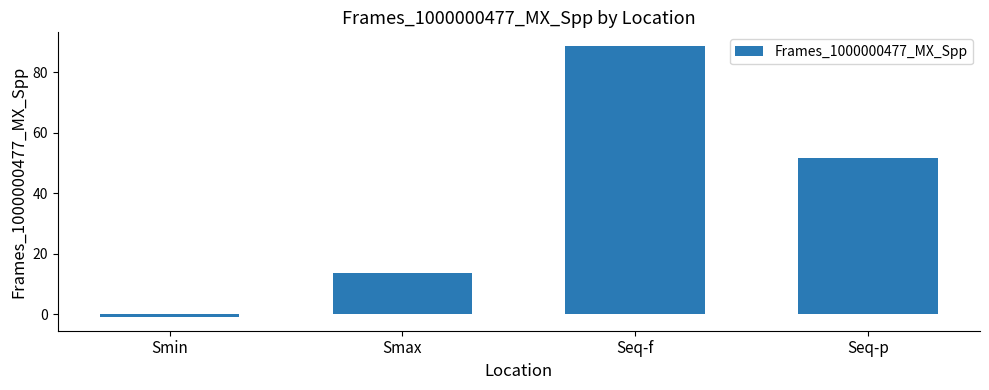

The value at Seq-p is 25.4. True or false?

False